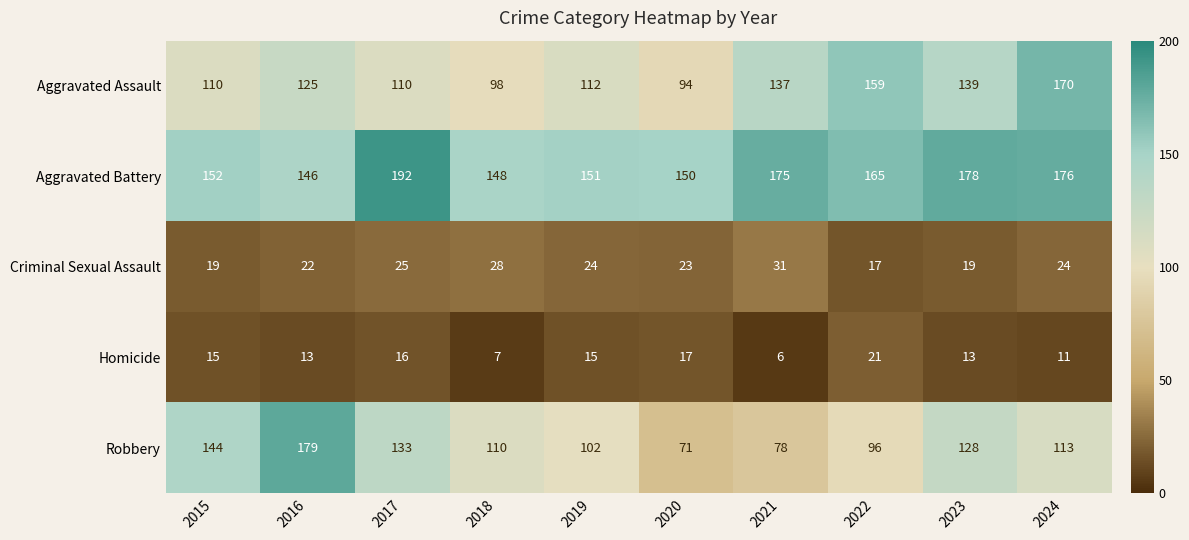

Which series has the largest total across all categories?

Aggravated Battery